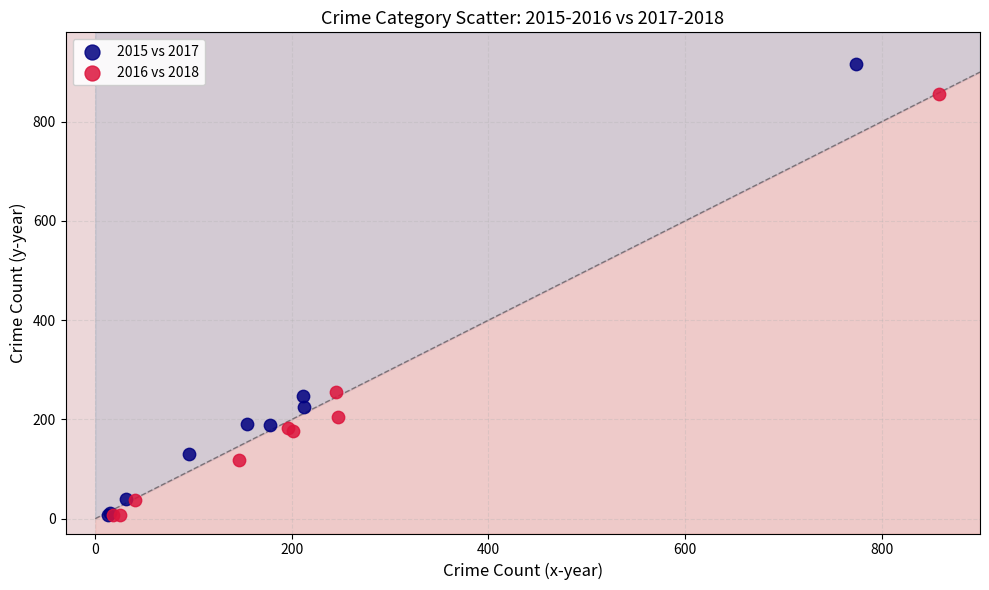

Which series has the widest spread of Y values?

2015 vs 2017